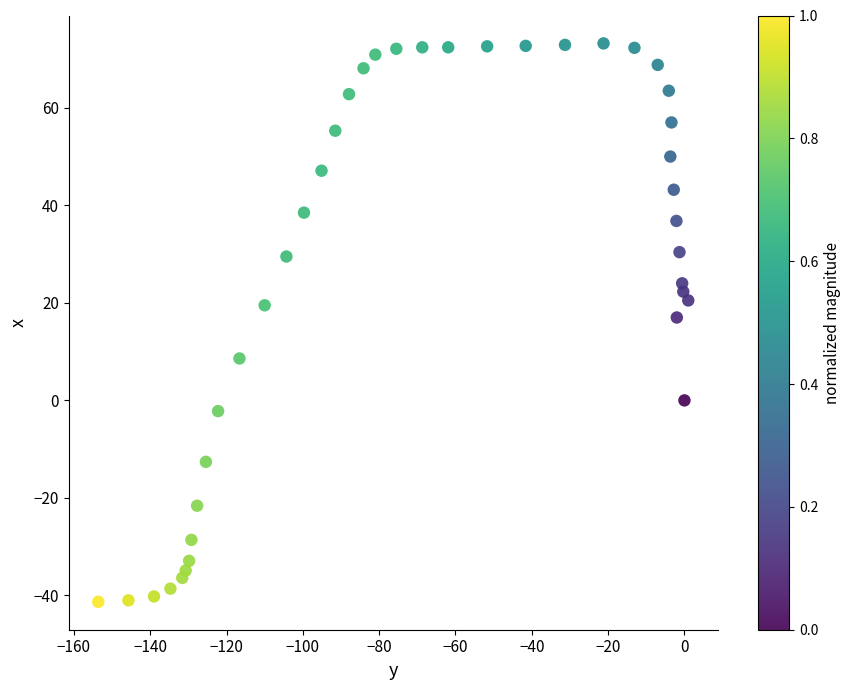

What Y value in the scatter plot is closest to 15?

17.0